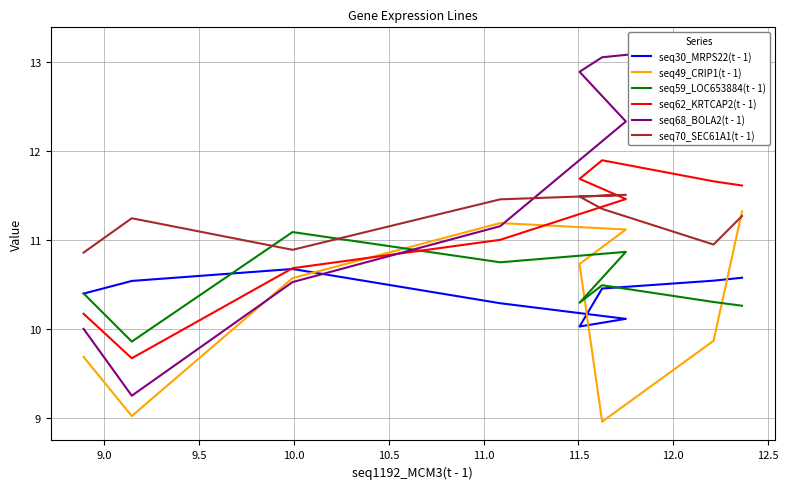

How many series are shown in this chart?

6